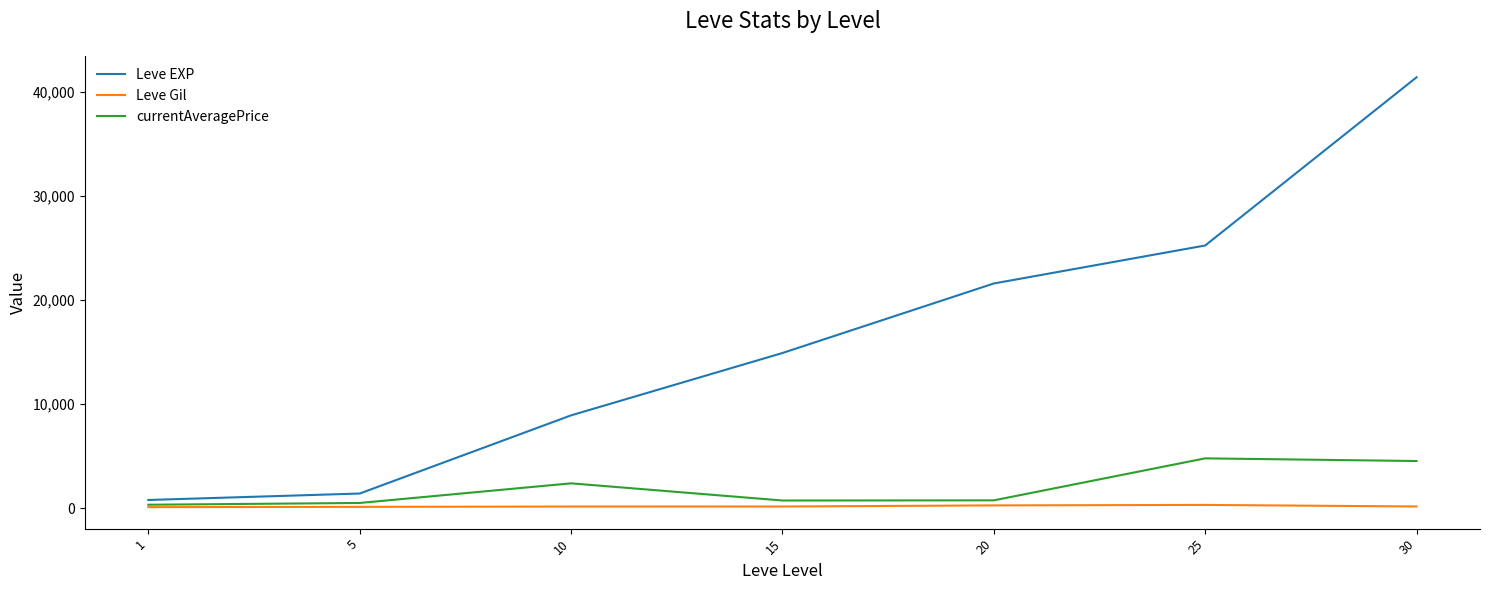

True or false: Leve Gil and Leve EXP cross at least once.

False